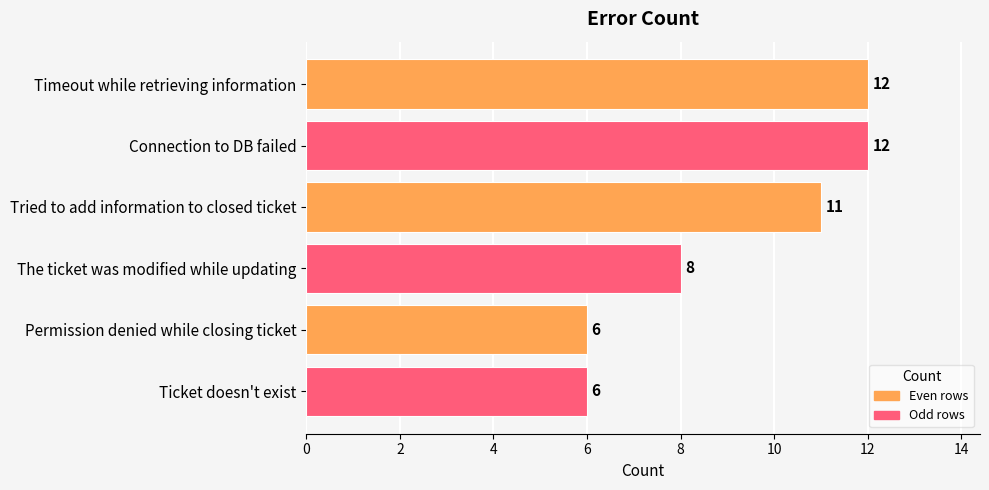

Between Connection to DB failed and The ticket was modified while updating, which is larger?

Connection to DB failed